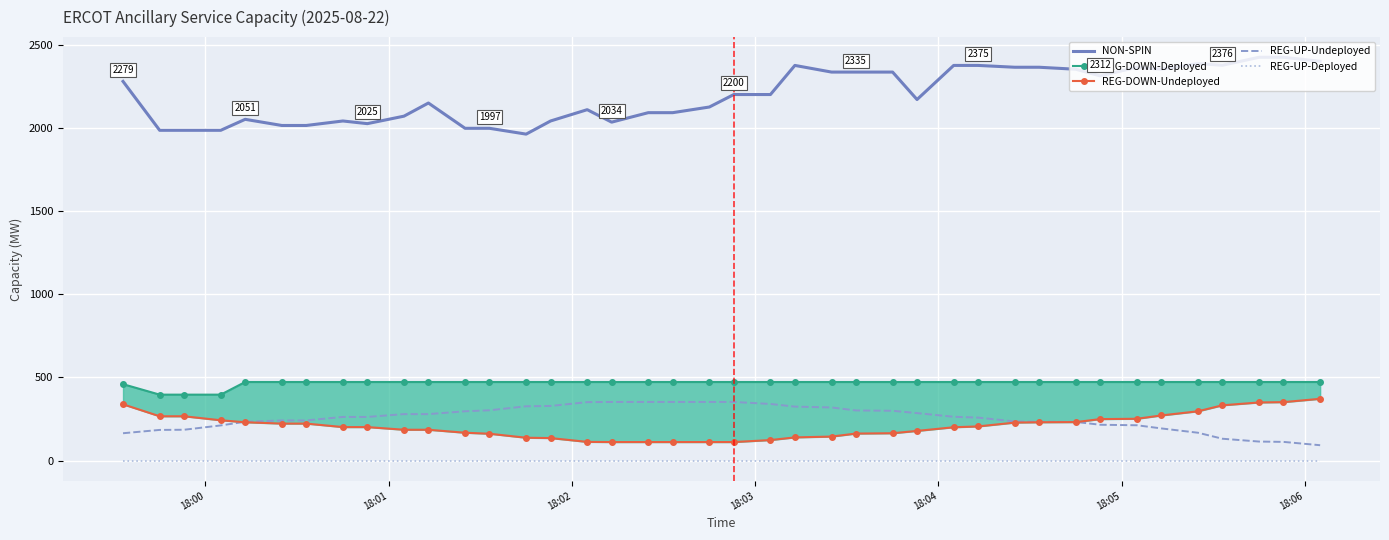

What is the highest value of the NON-SPIN series?

2424